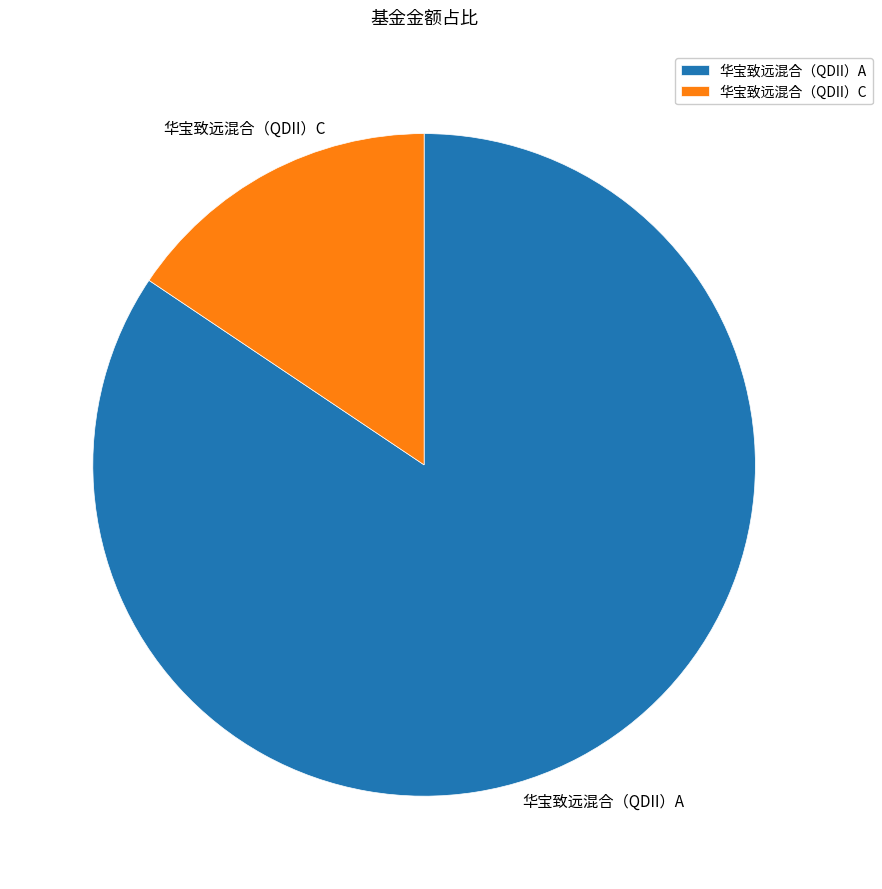

Does 华宝致远混合（QDII）C account for over 50% of the chart?

No